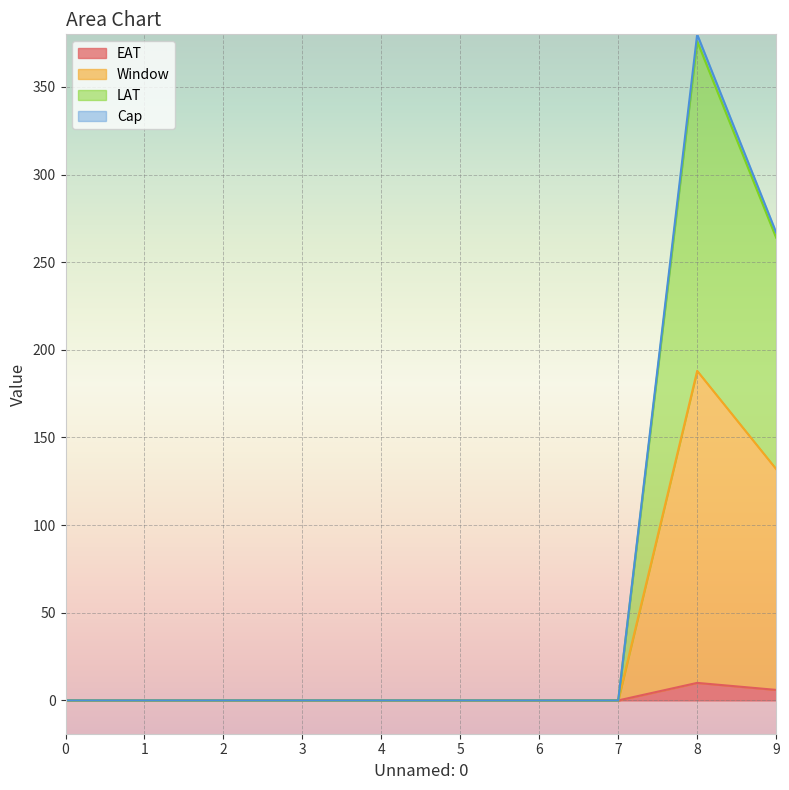

At which category is the sum across all series the highest?

8